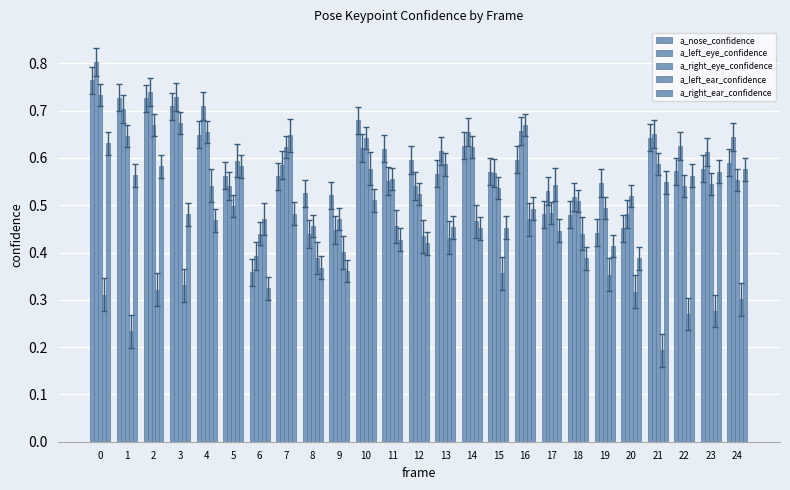

Reading left to right, what are all the values shown in this chart?

a_nose_confidence: 0.8	0.7	0.7	0.7	0.6	0.6	0.4	0.6	0.5	0.5	0.7	0.6	0.6	0.6	0.6	0.6	0.6	0.5	0.5	0.4	0.5	0.6	0.6	0.6	0.6
a_left_eye_confidence: 0.8	0.7	0.7	0.7	0.7	0.5	0.4	0.6	0.4	0.4	0.6	0.6	0.5	0.6	0.7	0.6	0.7	0.5	0.5	0.5	0.5	0.7	0.6	0.6	0.6
a_right_eye_confidence: 0.7	0.6	0.7	0.7	0.7	0.5	0.4	0.6	0.5	0.5	0.6	0.6	0.5	0.6	0.6	0.5	0.7	0.5	0.5	0.5	0.5	0.6	0.5	0.5	0.6
a_left_ear_confidence: 0.3	0.2	0.3	0.3	0.5	0.6	0.5	0.6	0.4	0.4	0.6	0.5	0.4	0.4	0.5	0.4	0.5	0.5	0.4	0.4	0.3	0.2	0.3	0.3	0.3
a_right_ear_confidence: 0.6	0.6	0.6	0.5	0.5	0.6	0.3	0.5	0.4	0.4	0.5	0.4	0.4	0.5	0.5	0.5	0.5	0.4	0.4	0.4	0.4	0.5	0.6	0.6	0.6